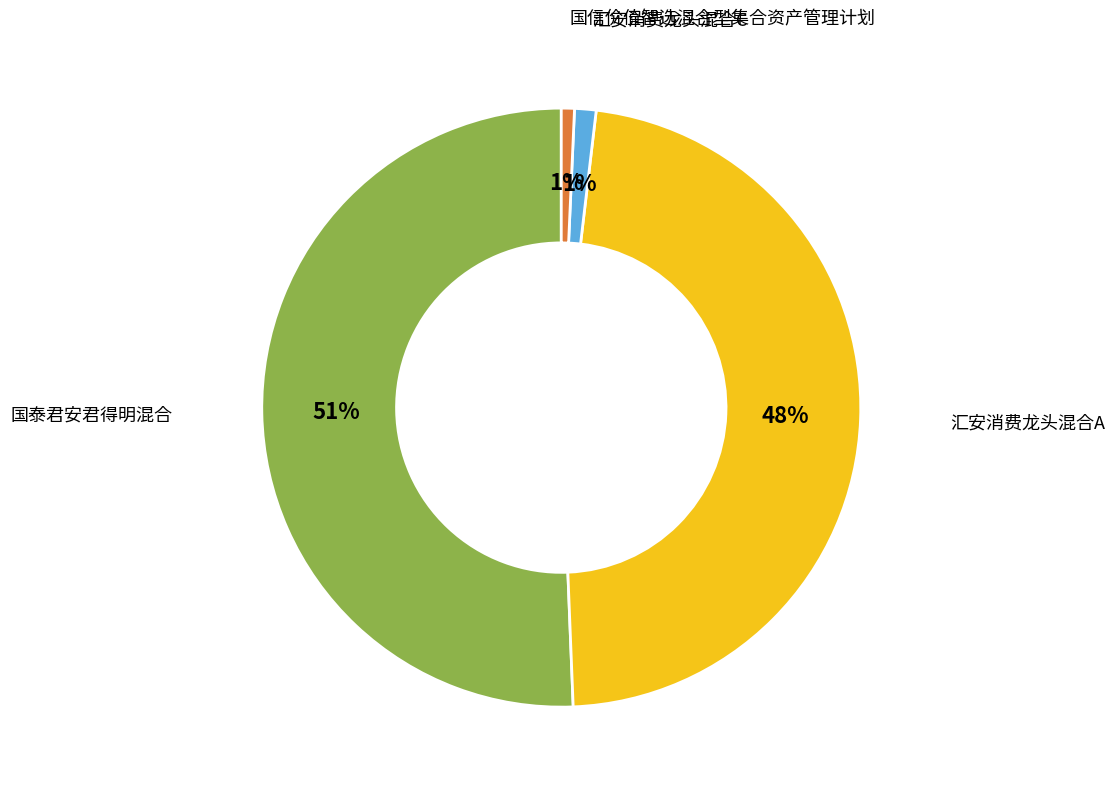

Is there a majority slice in this chart?

Yes